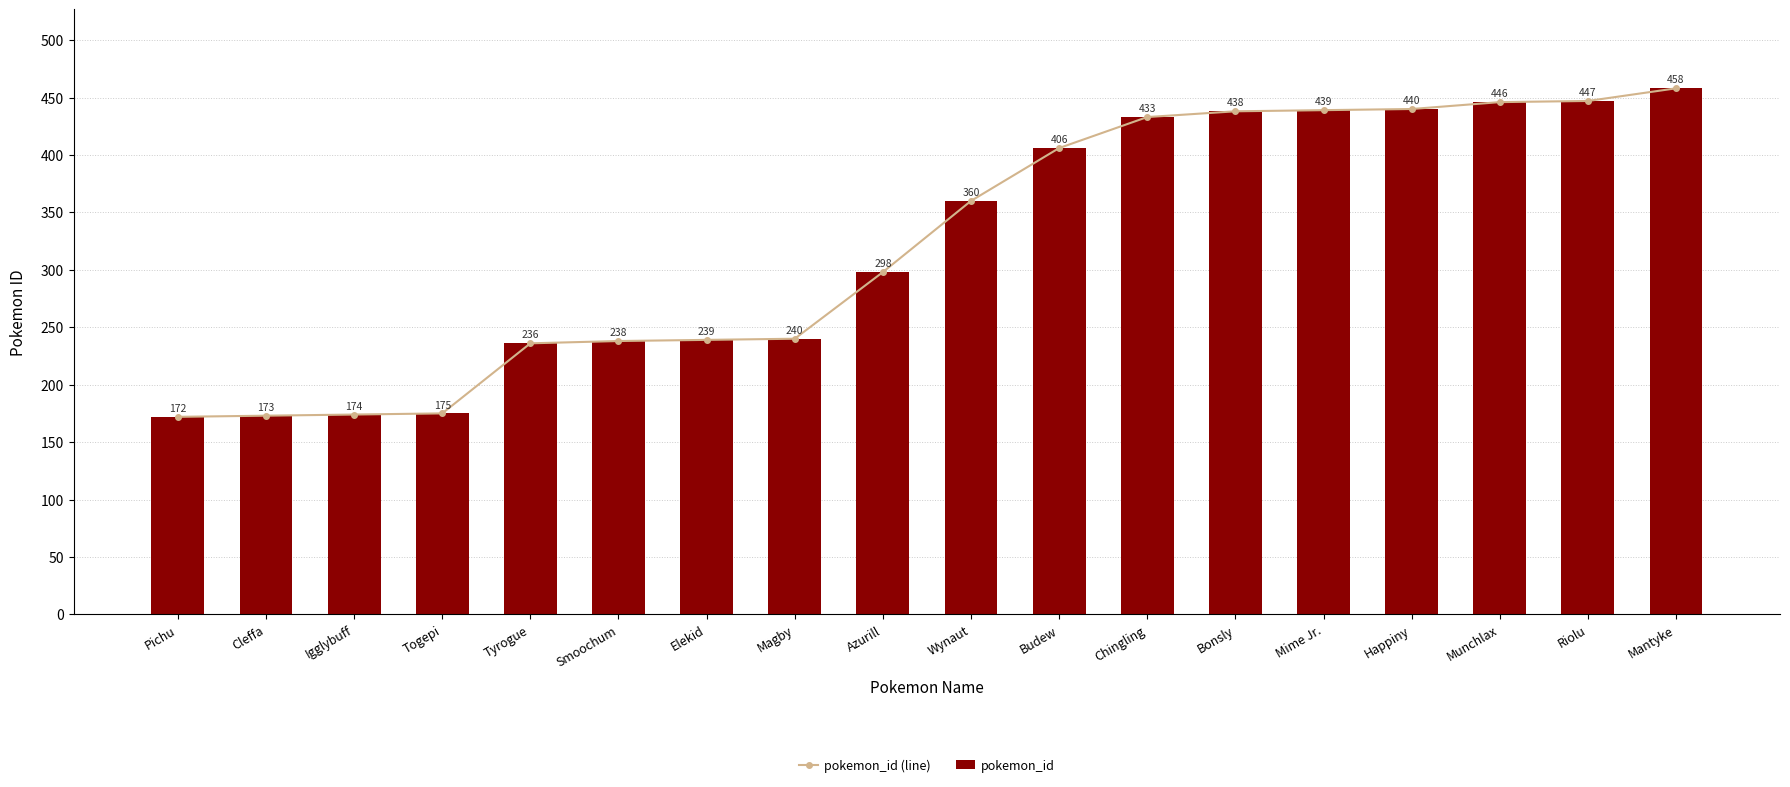

What is the sum of all pokemon_id values?

5812